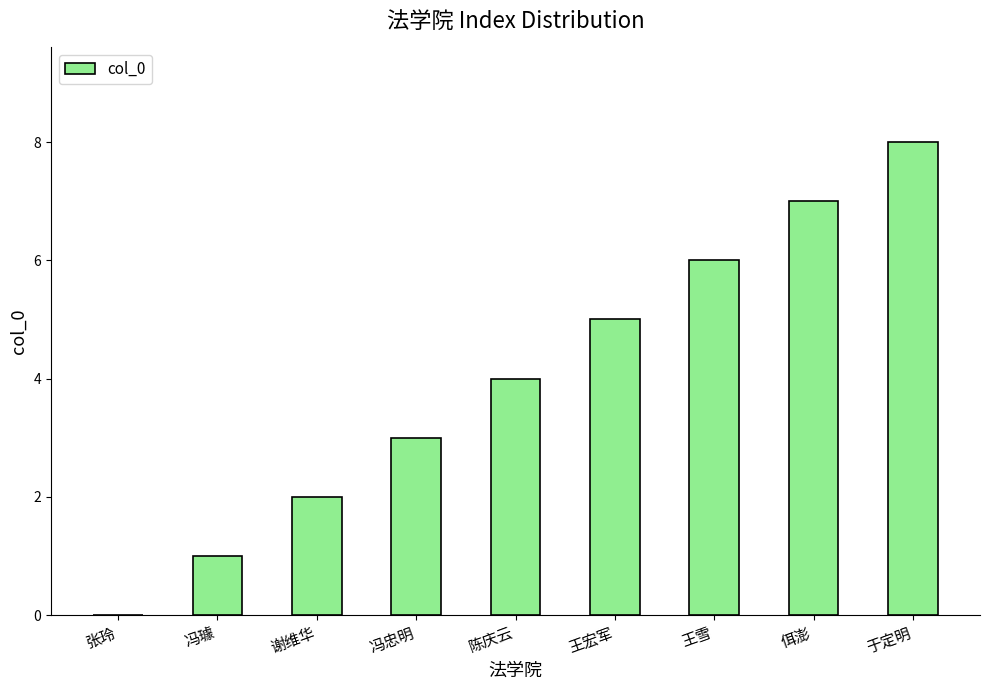

Read the value at 王宏军.

5